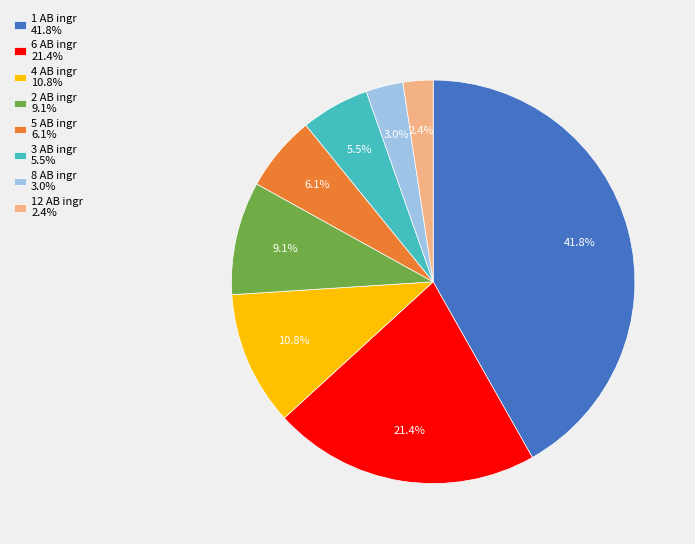

Count the number of slices in the pie.

8